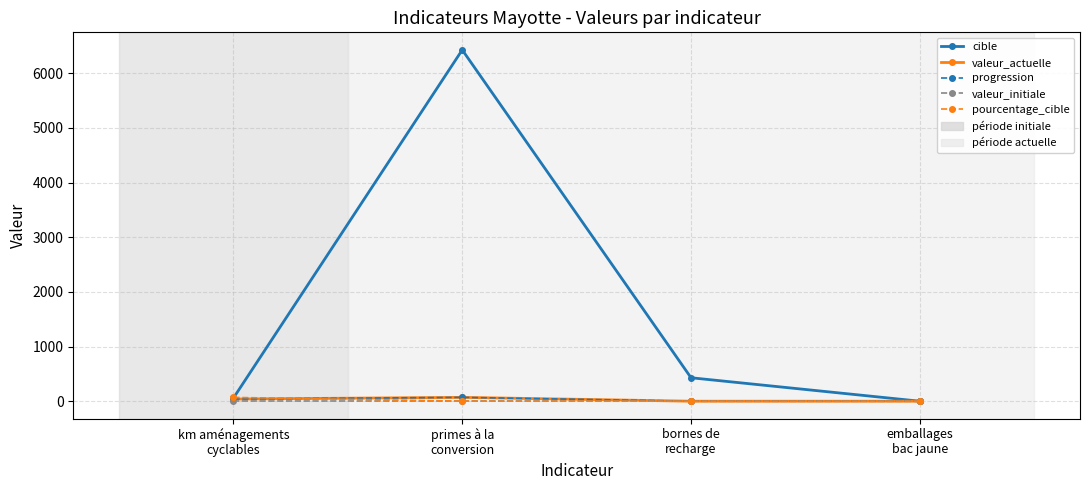

What is the total value across all series at bornes de
recharge?

429